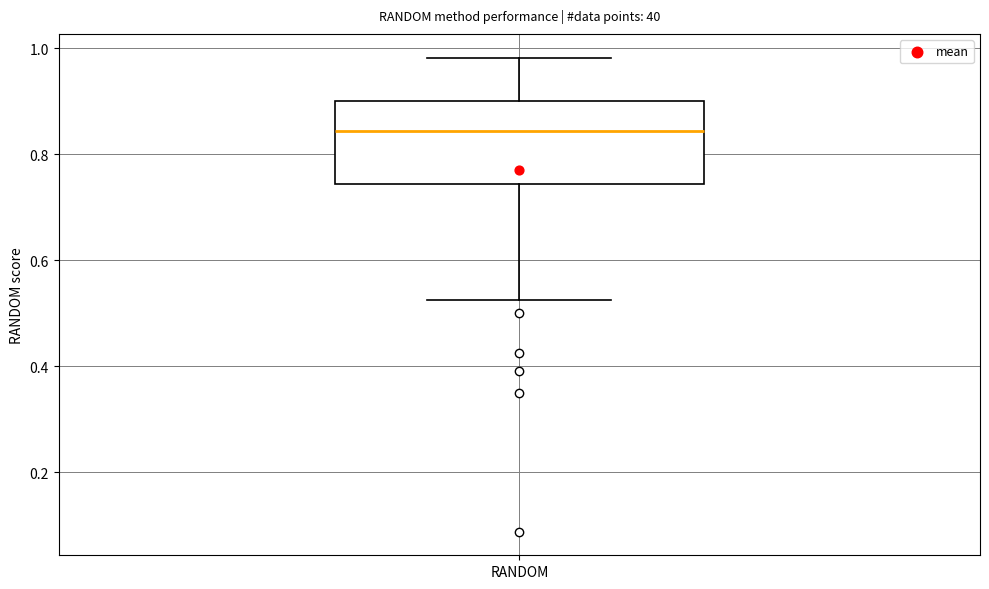

Transcribe this box plot: give where the median line is, the range the box spans, and where the two whiskers end, as read against the y-axis. The values are not printed on the chart, so give them approximately, as read against the axis.

median 0.84, box 0.74 to 0.90, whiskers 0.52 to 0.98